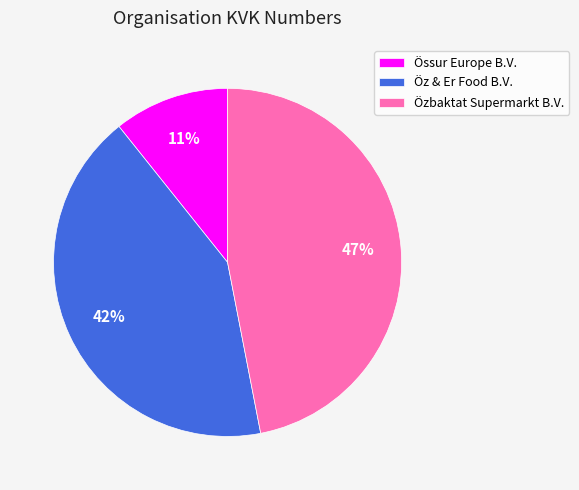

To the nearest percent, what is the combined percentage of Össur Europe B.V. and Özbaktat Supermarkt B.V.?

58%